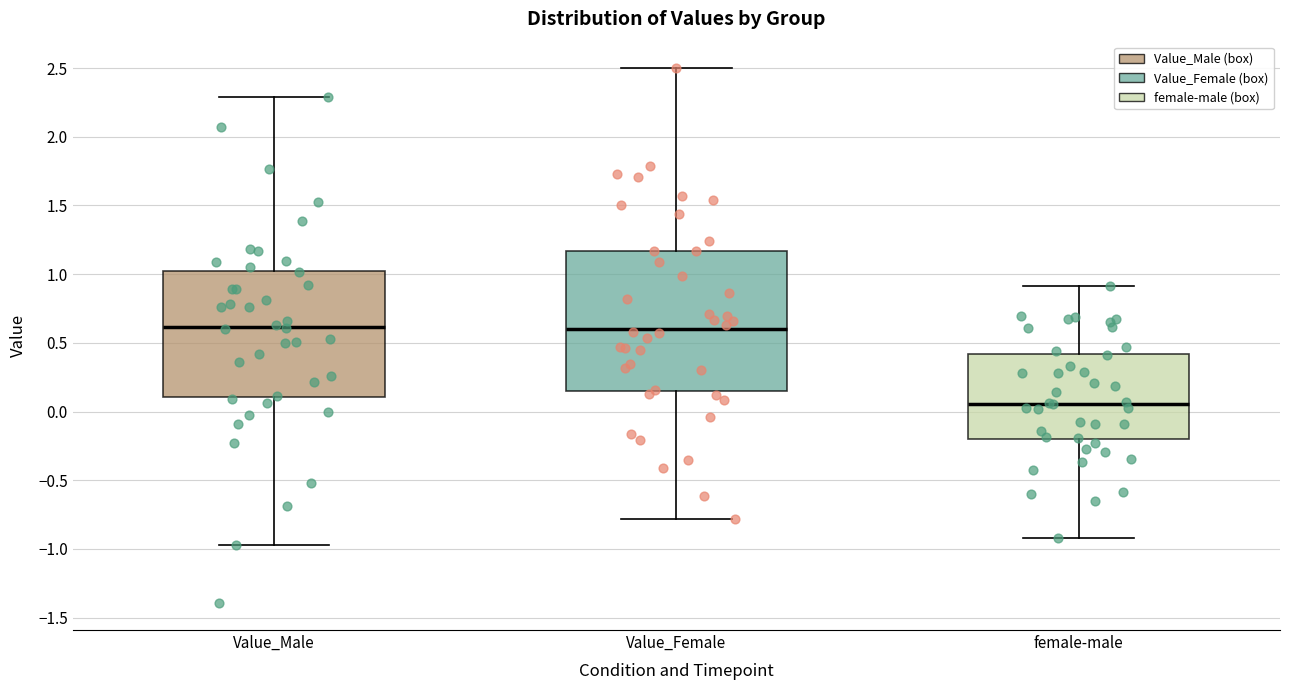

Where is the upper edge of the box for female-male on the y-axis? The values are not printed on the chart, so give them approximately, as read against the axis.

0.40